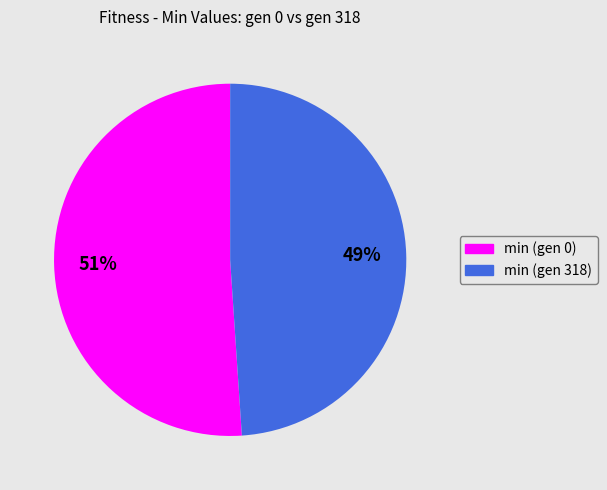

How many segments does this pie chart have?

2